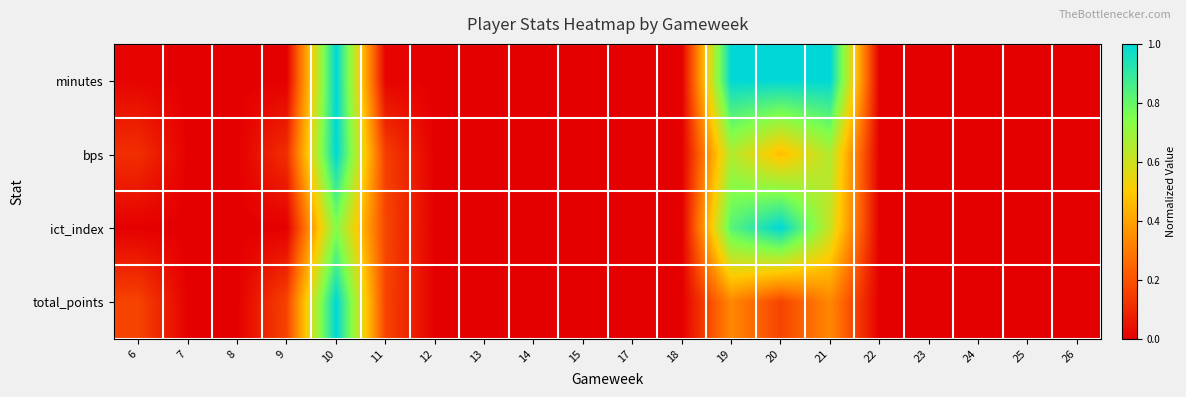

Reading left to right, extract all data points from this chart.

minutes: 6=0.0	7=0.0	8=0.0	9=0.0	10=1.0	11=0.0	12=0.0	13=0.0	14=0.0	15=0.0	17=0.0	18=0.0	19=1.0	20=1.0	21=1.0	22=0.0	23=0.0	24=0.0	25=0.0	26=0.0
bps: 6=0.1	7=0.0	8=0.0	9=0.1	10=1.0	11=0.2	12=0.0	13=0.0	14=0.0	15=0.0	17=0.0	18=0.0	19=0.7	20=0.5	21=0.7	22=0.0	23=0.0	24=0.0	25=0.0	26=0.0
ict_index: 6=0.0	7=0.0	8=0.0	9=0.0	10=0.7	11=0.2	12=0.0	13=0.0	14=0.0	15=0.0	17=0.0	18=0.0	19=0.8	20=1.0	21=0.6	22=0.0	23=0.0	24=0.0	25=0.0	26=0.0
total_points: 6=0.2	7=0.0	8=0.0	9=0.2	10=1.0	11=0.2	12=0.0	13=0.0	14=0.0	15=0.0	17=0.0	18=0.0	19=0.3	20=0.2	21=0.3	22=0.0	23=0.0	24=0.0	25=0.0	26=0.0